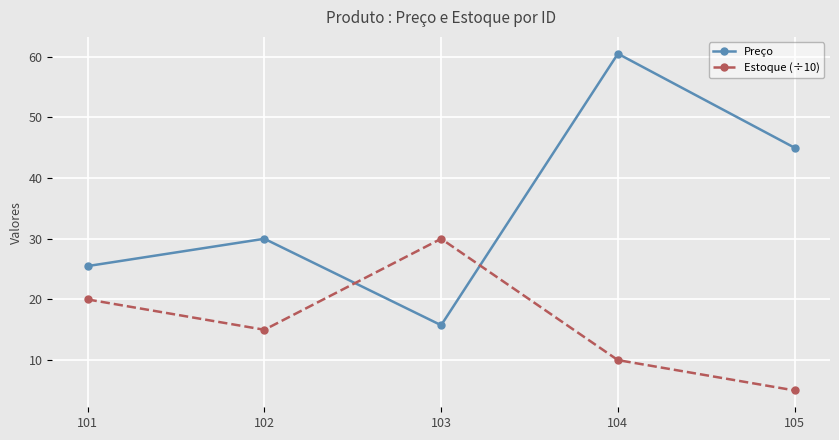

What is the spread (max minus min) of values at 105?

40.0